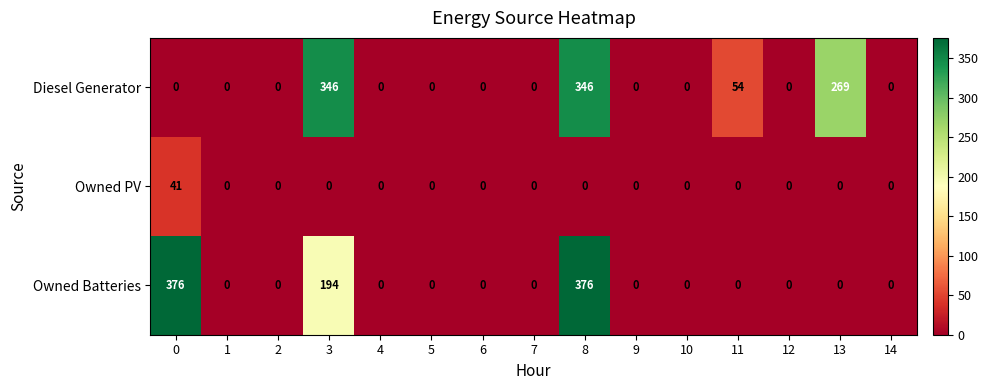

What is the highest value of the Owned PV series?

41